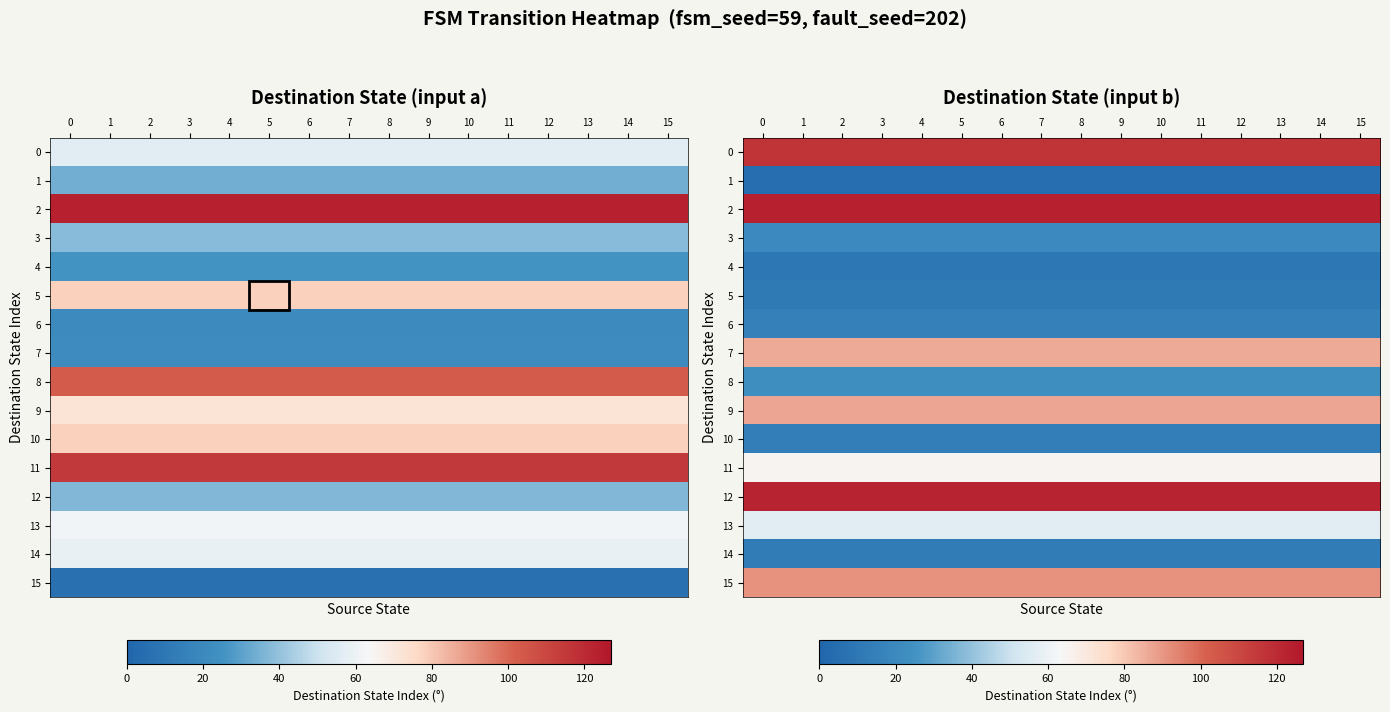

Read the 8 value at 11.

23